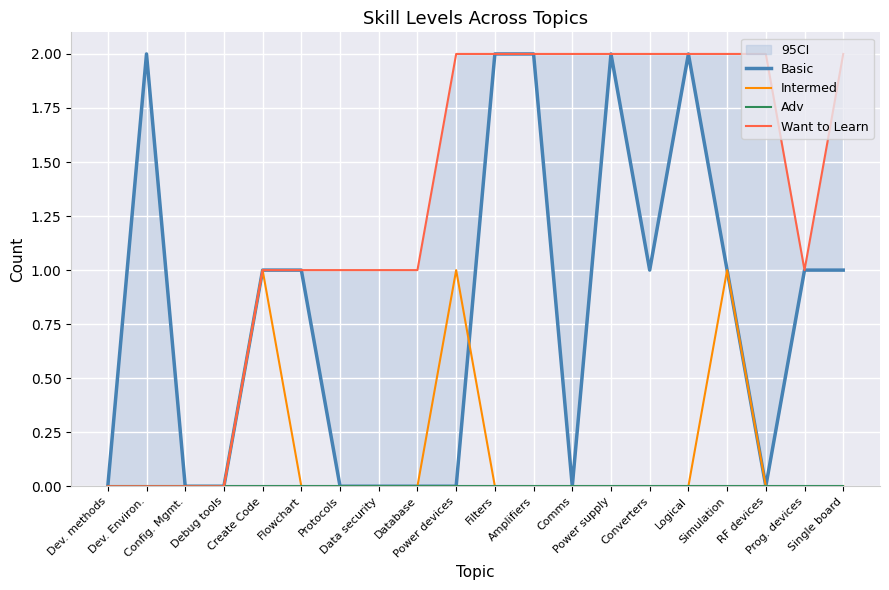

Where do Intermed and Basic first cross each other?

Power devices and Filters